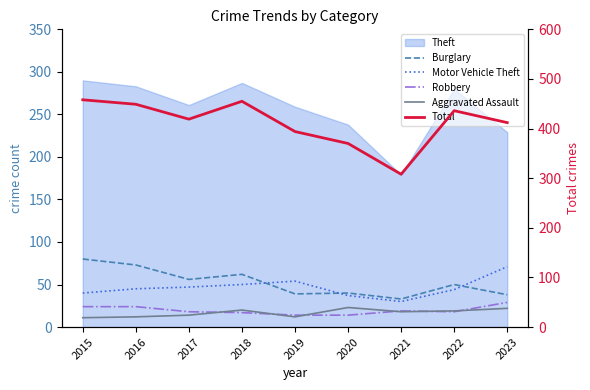

How many interior local peaks does the Total series have?

2